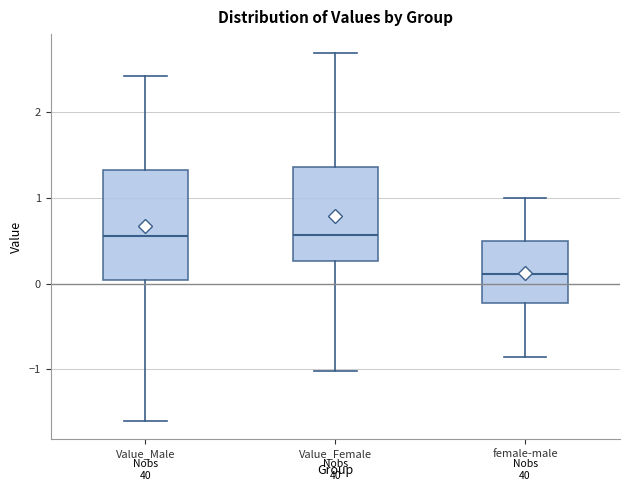

Comparing the boxes themselves (not the whiskers), which one is the tallest?

Value_Male